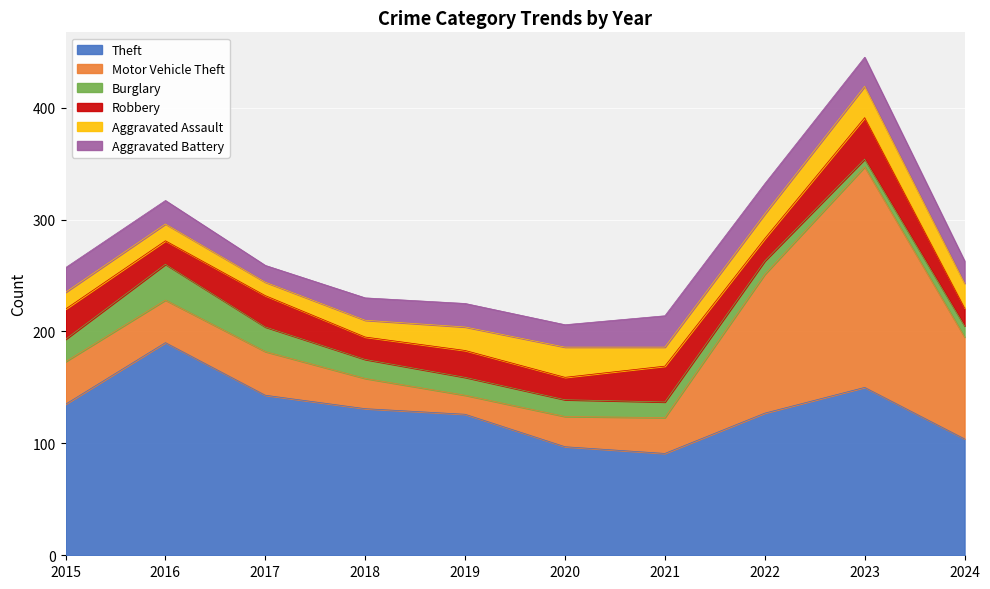

Where is the first local maximum for Motor Vehicle Theft?

2017